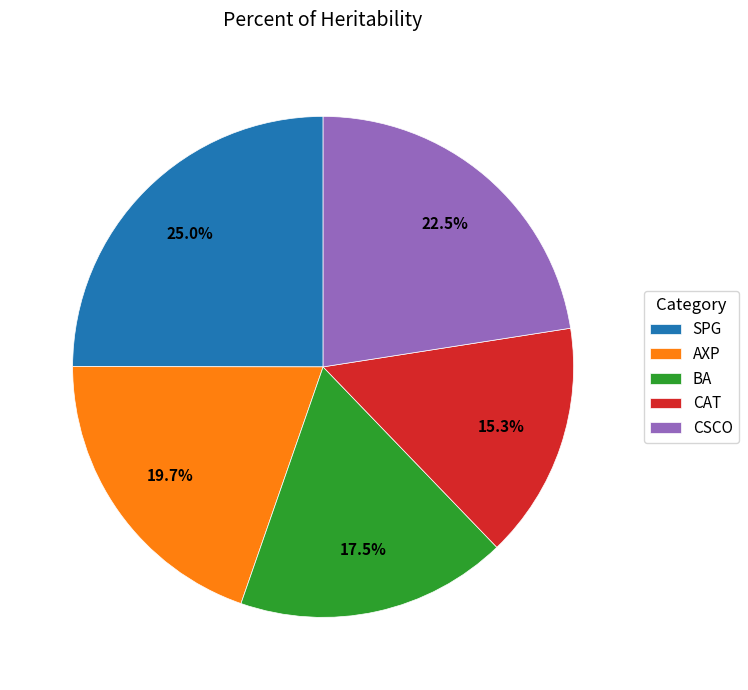

To the nearest percent, what is the difference between the largest and smallest slice percentages?

10%